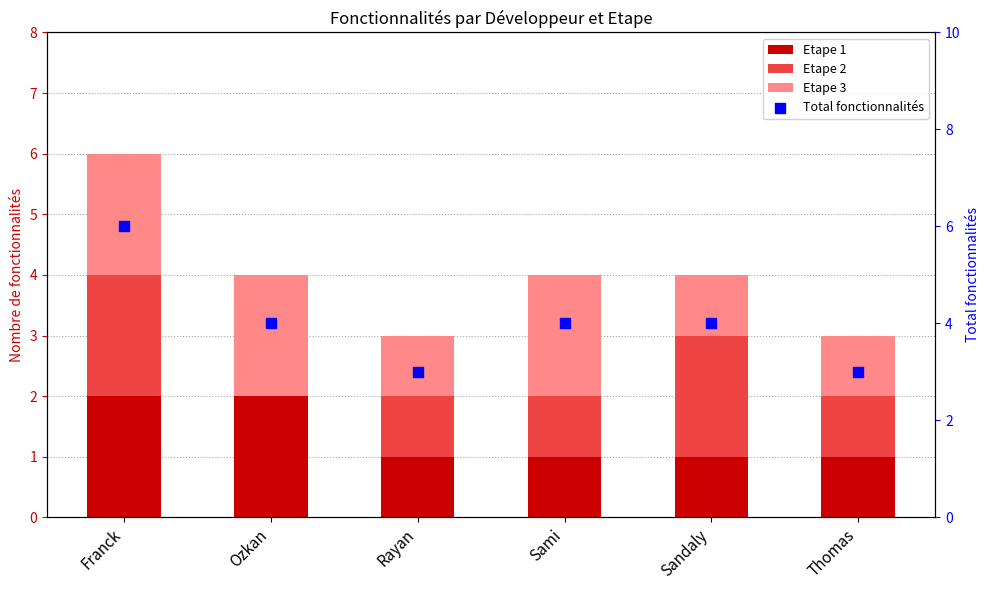

Which series has the largest Y range (max minus min)?

Total fonctionnalités